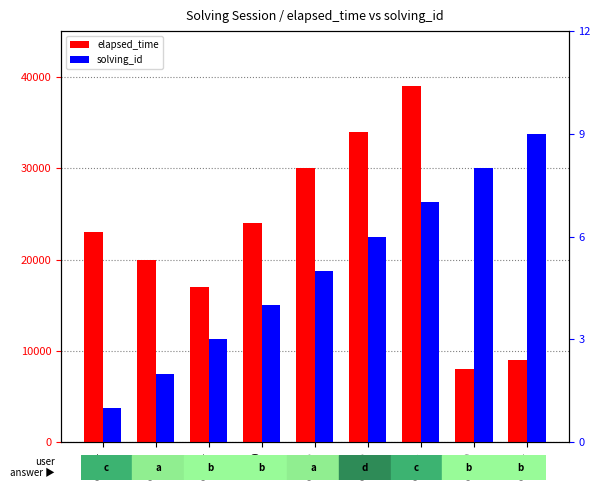

What is the lowest value of the solving_id series?

1